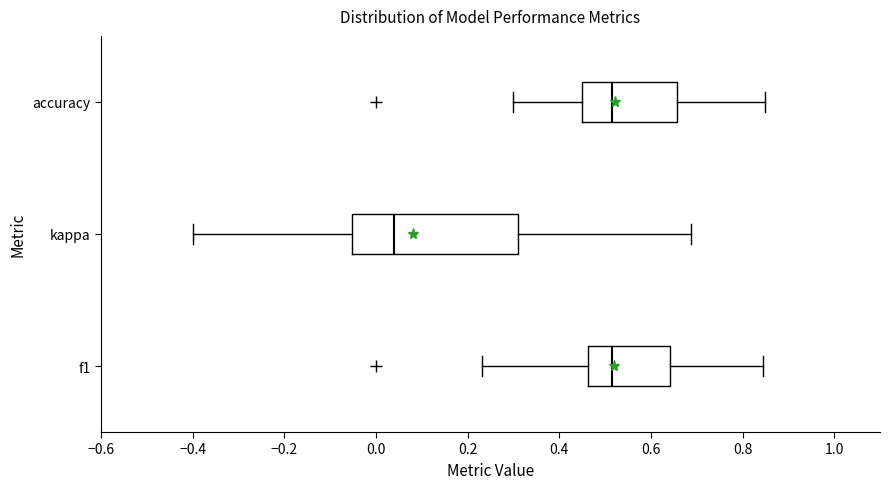

Reading bottom to top, read every box against the x-axis: the position of its median line, the range the box covers, and the ends of its whiskers. The values are not printed on the chart, so give them approximately, as read against the axis.

f1: median 0.52, box 0.46 to 0.64, whiskers 0.24 to 0.84
kappa: median 0.04, box -0.06 to 0.32, whiskers -0.40 to 0.68
accuracy: median 0.52, box 0.46 to 0.66, whiskers 0.30 to 0.86